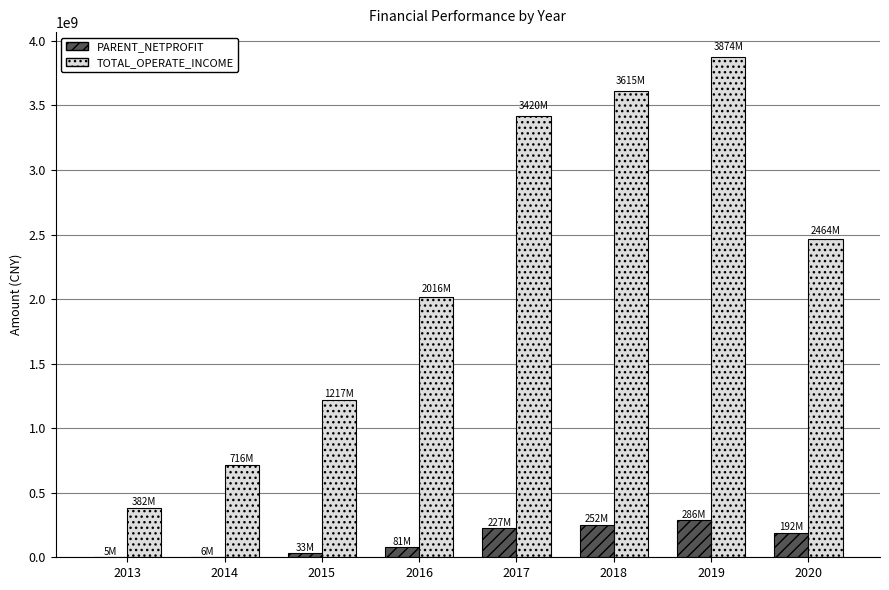

The value of TOTAL_OPERATE_INCOME at 2013 is 381881076.7. True or false?

True